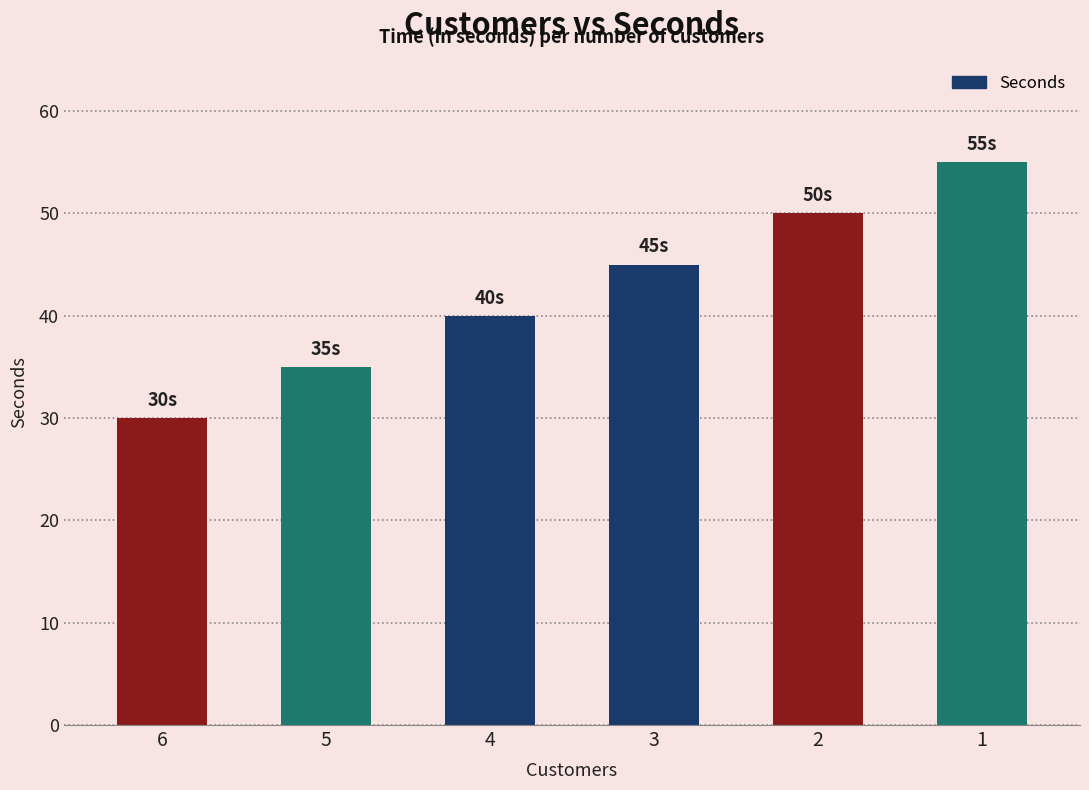

Reading right to left, transcribe all the data shown in this chart.

1=55	2=50	3=45	4=40	5=35	6=30